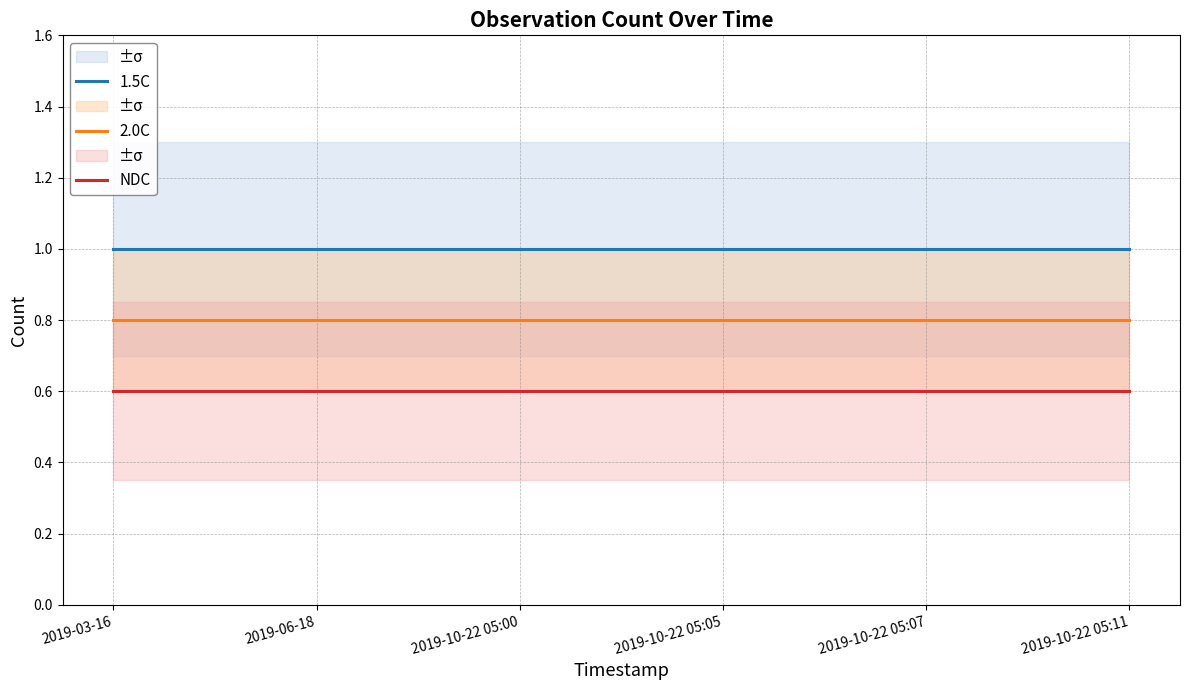

Between 2019-03-16 and 2019-10-22 05:05, which series saw the biggest shift?

1.5C